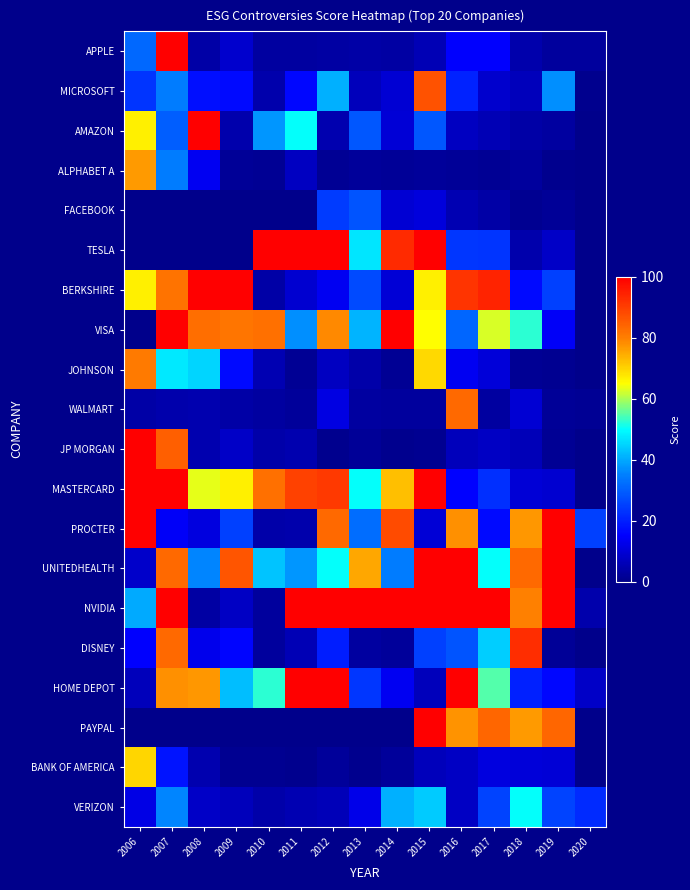

The BERKSHIRE series shows 23.2 at 2012. True or false?

False